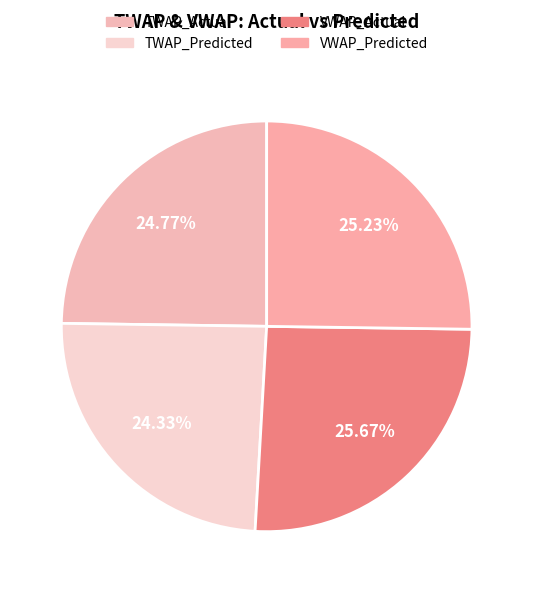

How many slices are in this pie chart?

4